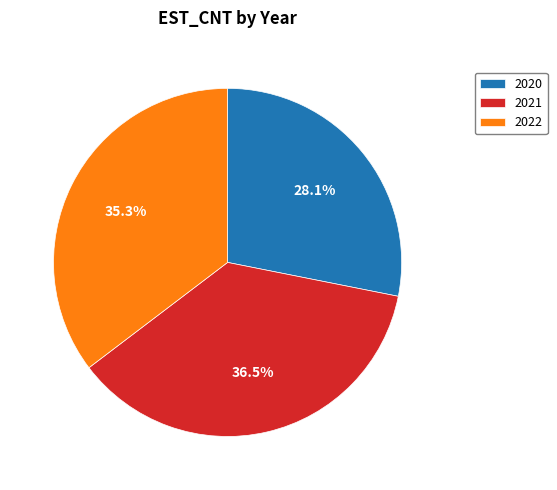

Approximately how many times larger is the value at 2020 compared to 2021?

0.8